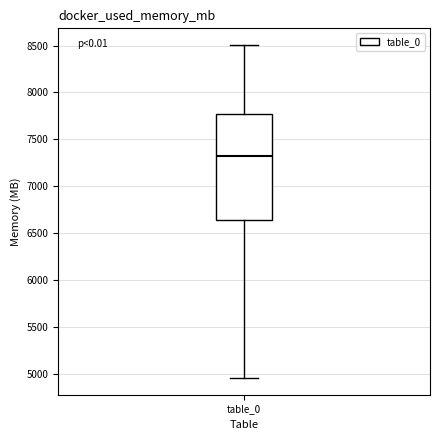

Where is the upper edge of the box for table_0 on the y-axis? The values are not printed on the chart, so give them approximately, as read against the axis.

7800